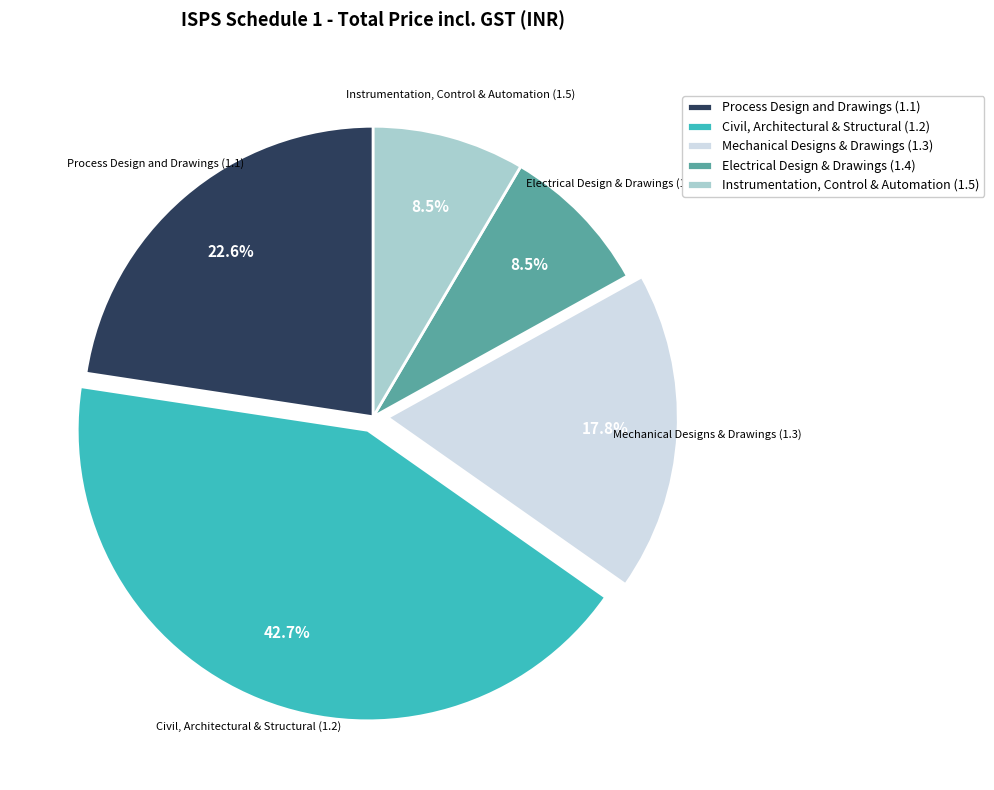

Does Process Design and Drawings (1.1) account for over 50% of the chart?

No